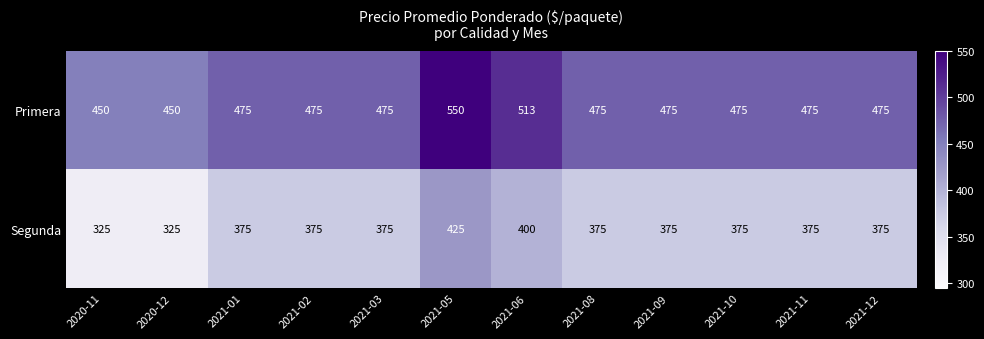

What is the minimum value shown in the chart?

325